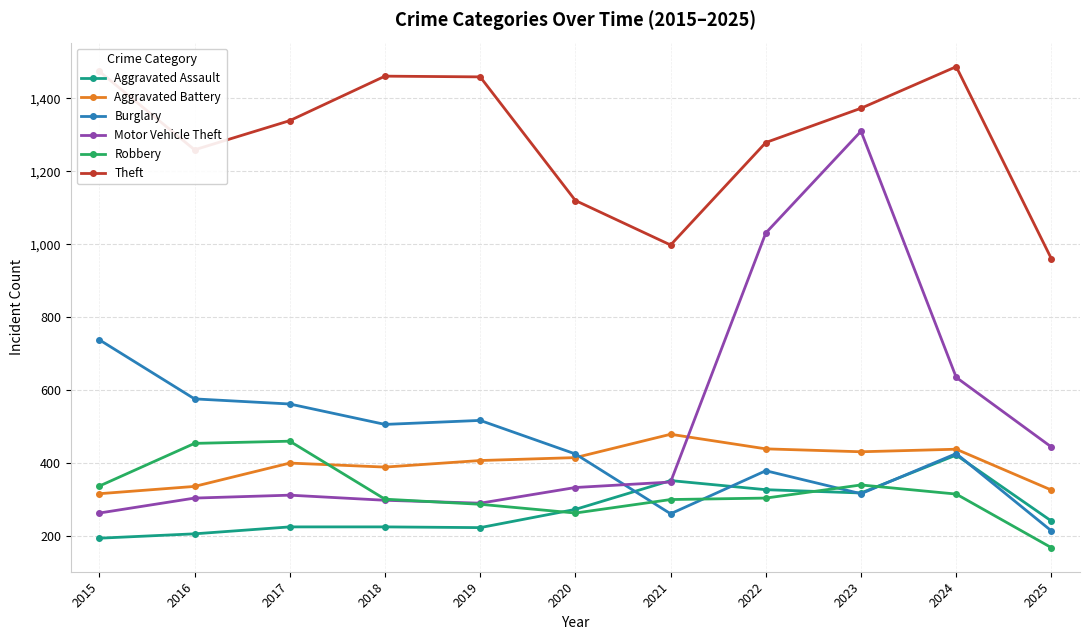

In Theft, how many points are lower than both neighbors (excluding endpoints)?

2